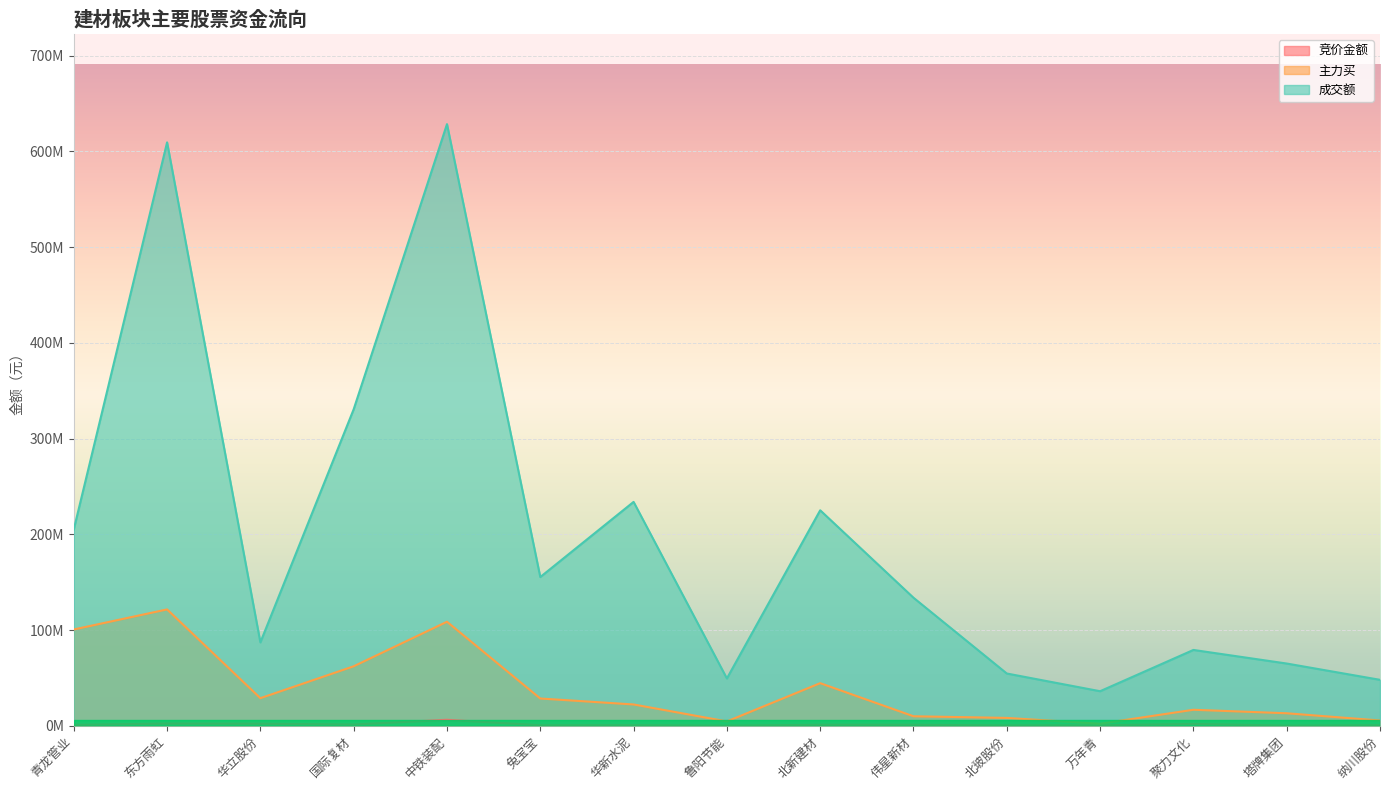

Rank the series by their maximum value, from highest to lowest.

成交额, 主力买, 竞价金额